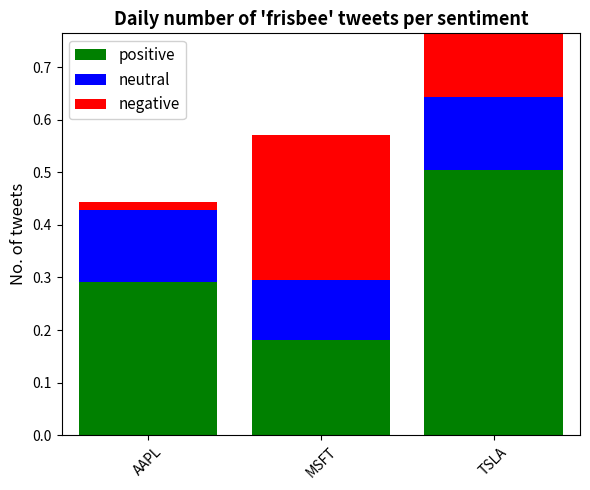

What is the average value of the negative series?

0.1